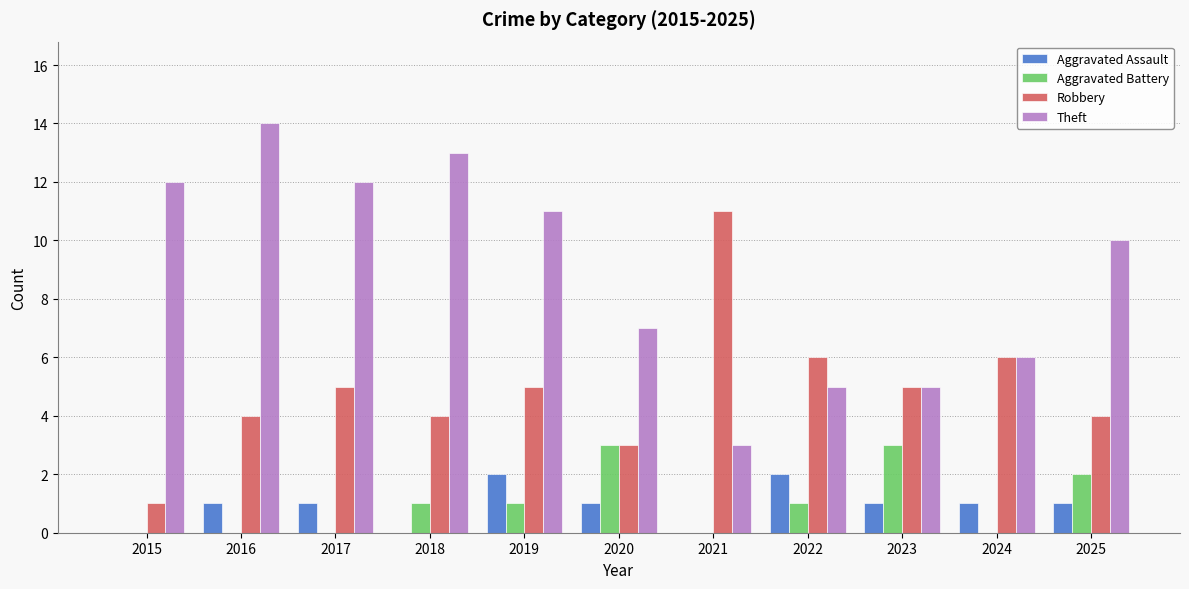

How many groups of bars are there?

11